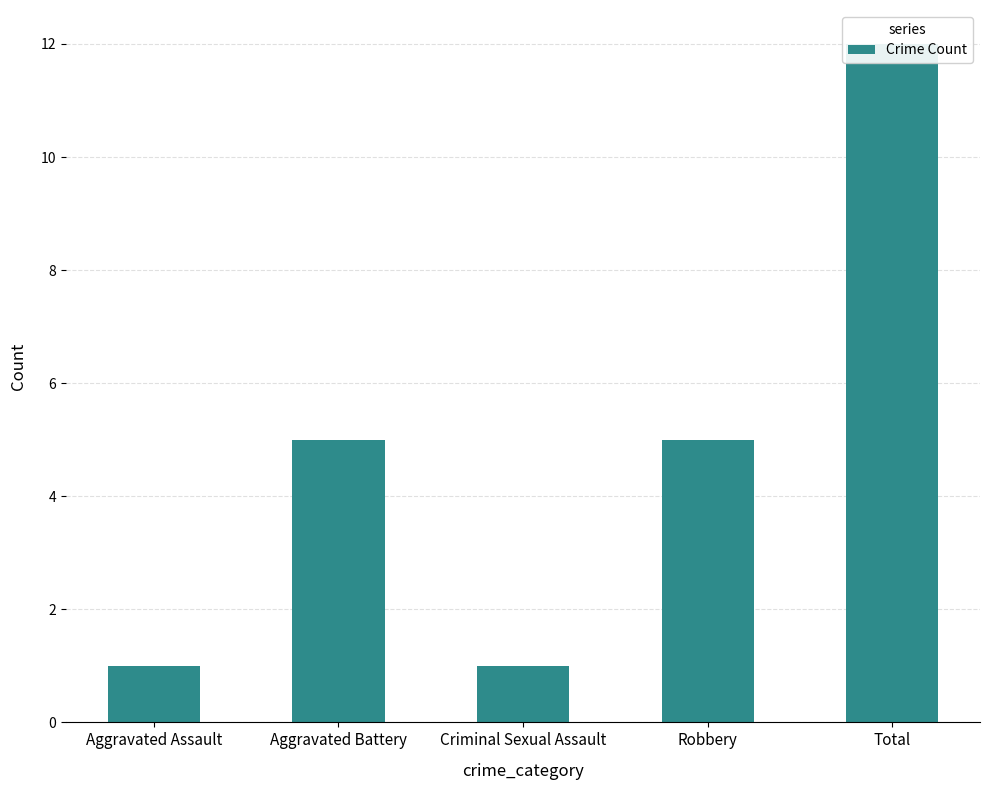

Is it true that the value at Robbery is 3?

False